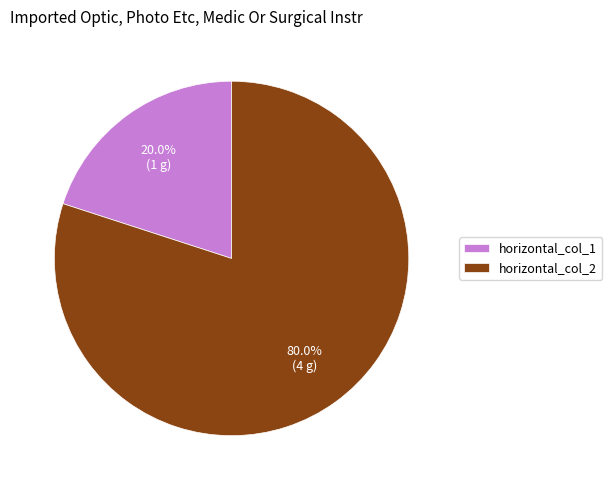

What percentage is the horizontal_col_2 slice, to the nearest percent?

80%